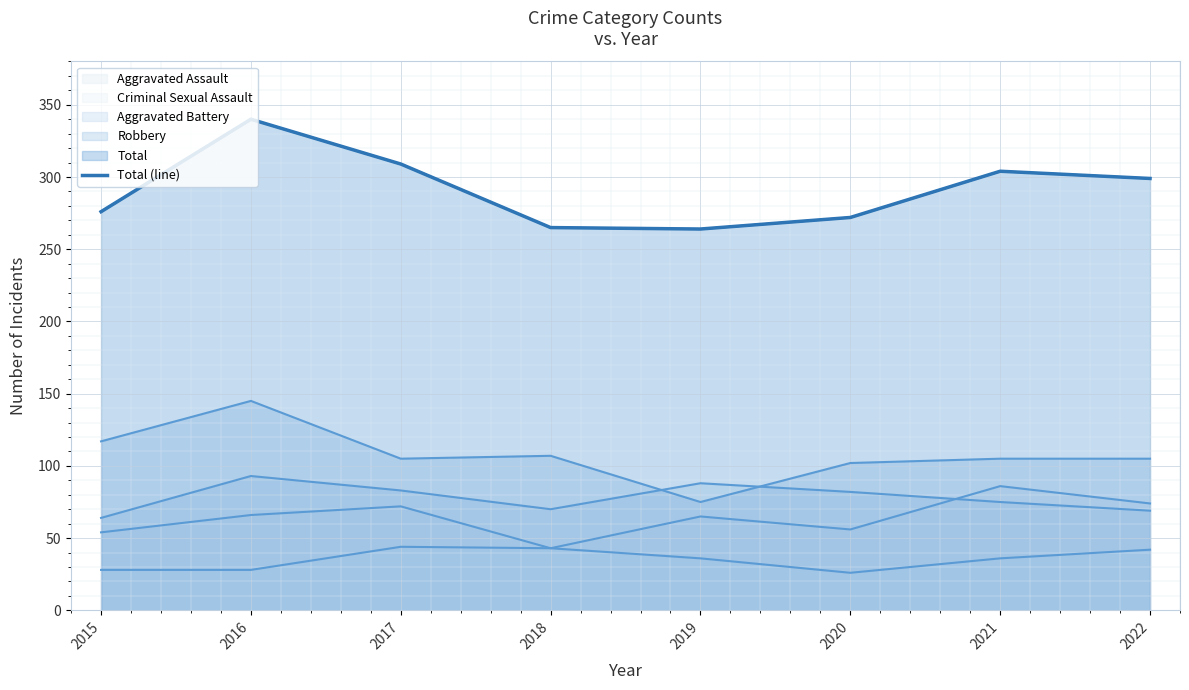

Where is the data nearest to the value 302?

2021